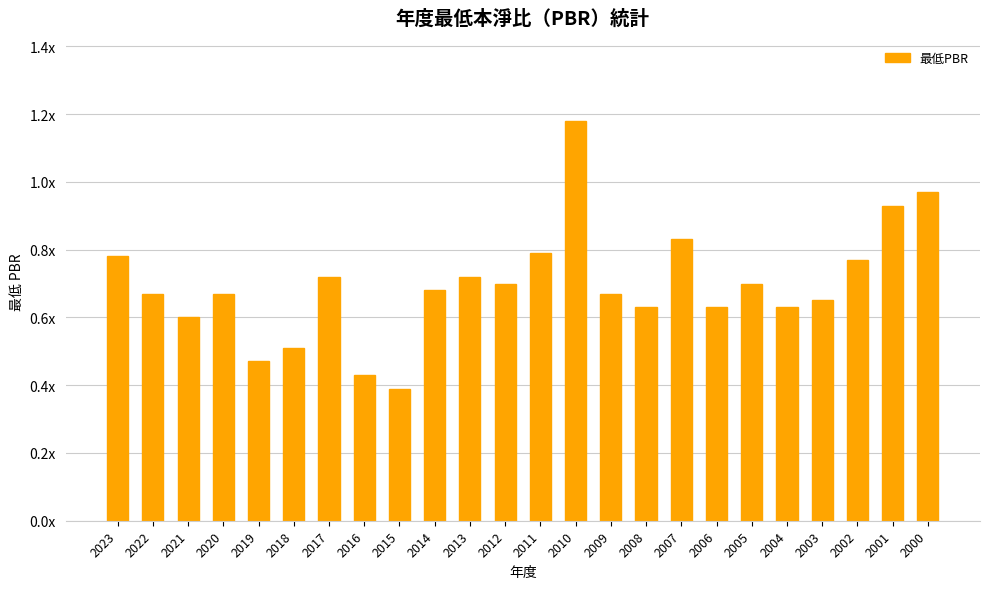

Are the bars horizontal?

No